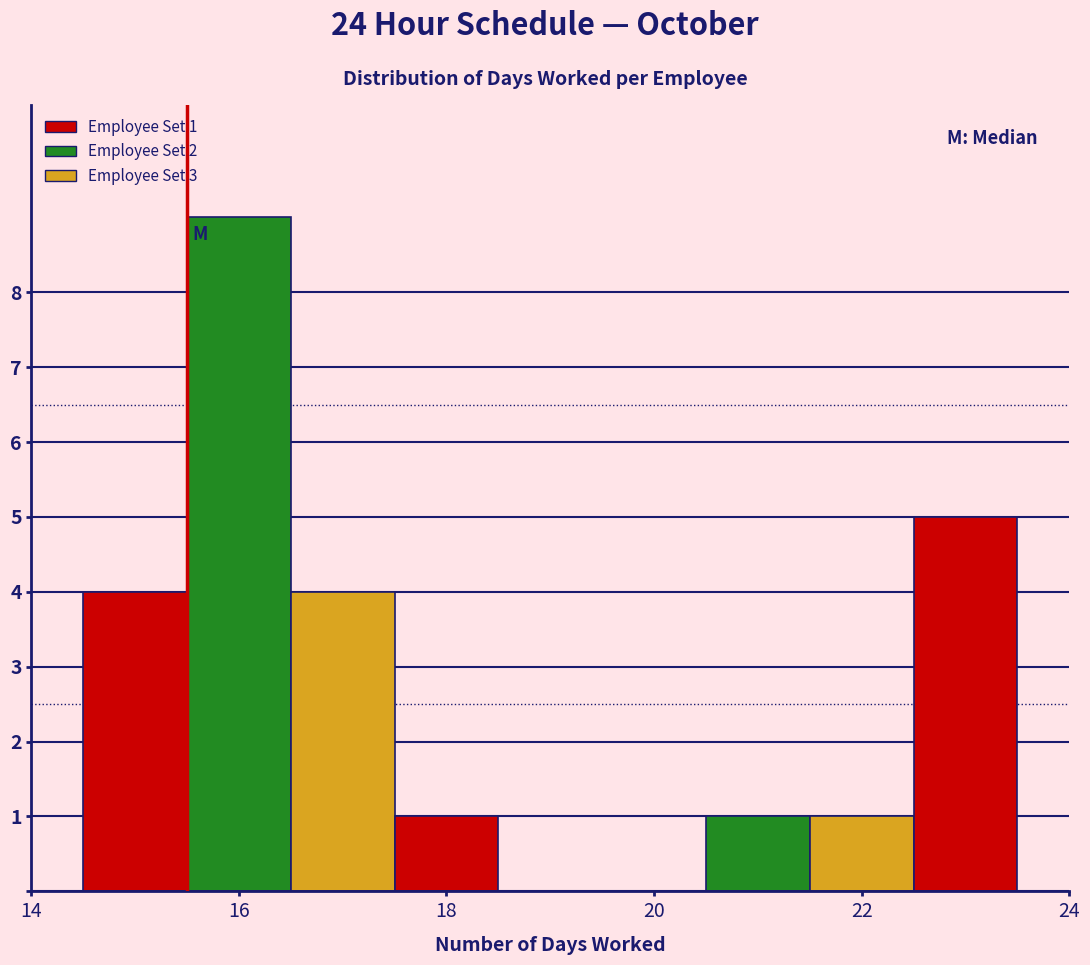

Over which range of the x-axis is the bar tallest?

15.5 to 16.5